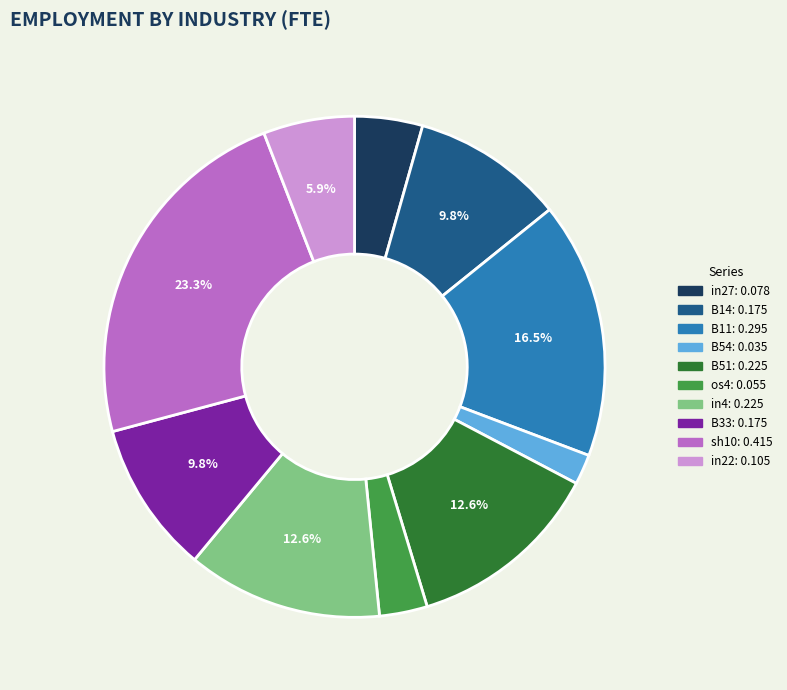

To the nearest percent, what is the average slice percentage?

10%